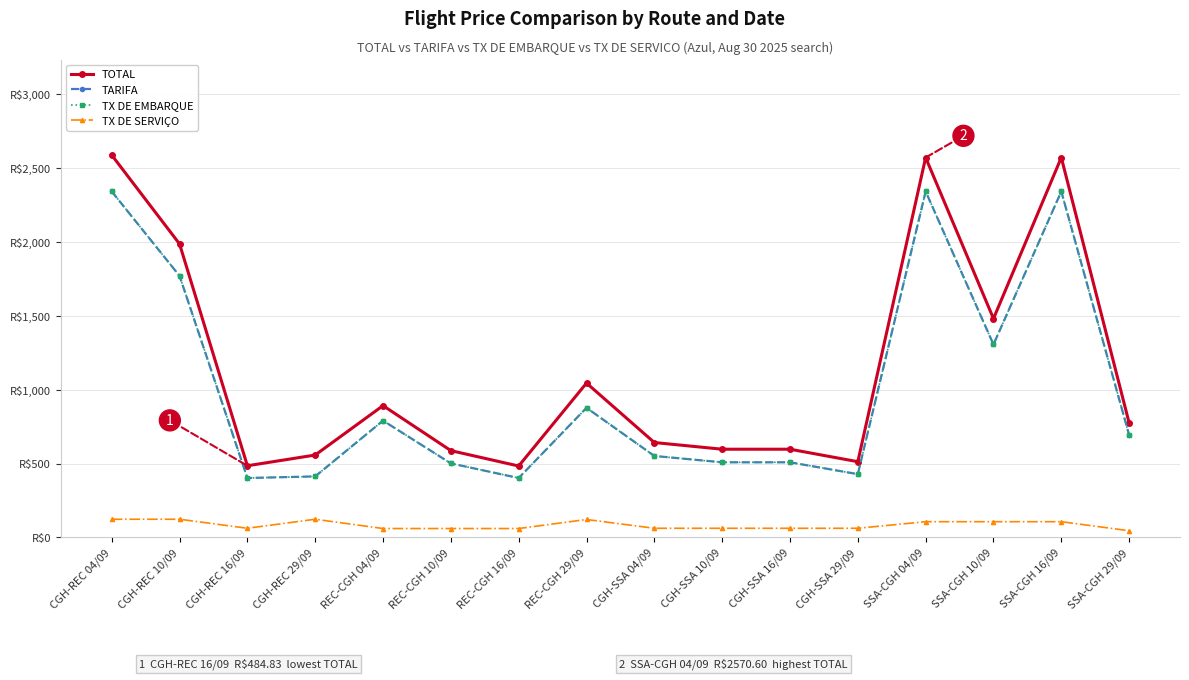

Between SSA-CGH 04/09 and CGH-REC 10/09, which is larger?

SSA-CGH 04/09